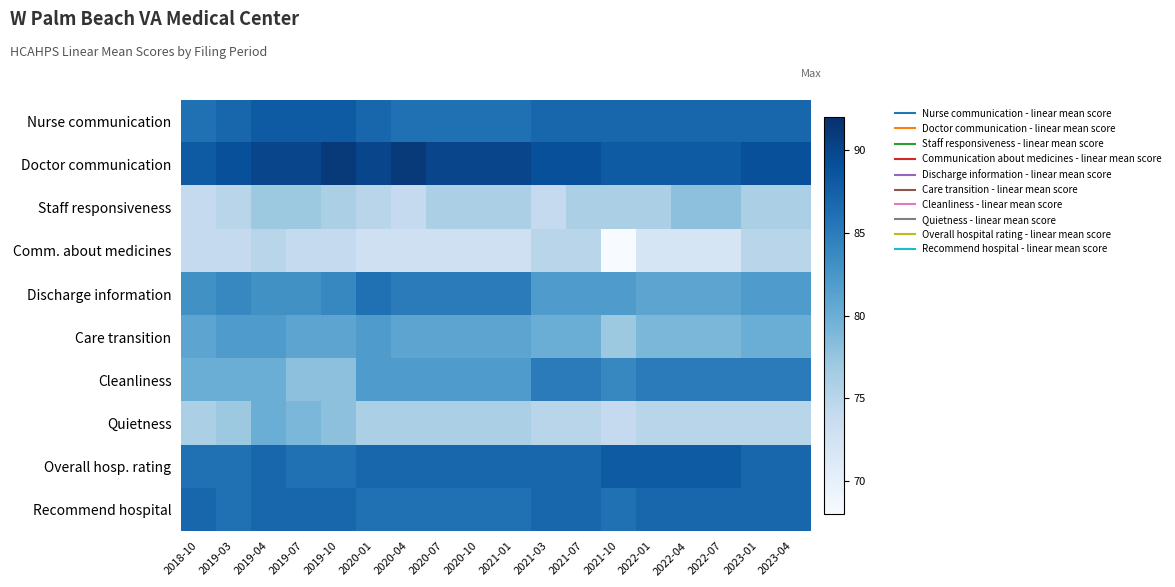

Reading right to left, list all the values displayed in this chart.

Nurse communication: 2023-04=87	2023-01=87	2022-07=87	2022-04=87	2022-01=87	2021-10=87	2021-07=87	2021-03=87	2021-01=86	2020-10=86	2020-07=86	2020-04=86	2020-01=87	2019-10=88	2019-07=88	2019-04=88	2019-03=87	2018-10=86
Doctor communication: 2023-04=89	2023-01=89	2022-07=88	2022-04=88	2022-01=88	2021-10=88	2021-07=89	2021-03=89	2021-01=90	2020-10=90	2020-07=90	2020-04=91	2020-01=90	2019-10=91	2019-07=90	2019-04=90	2019-03=89	2018-10=88
Staff responsiveness: 2023-04=76	2023-01=76	2022-07=78	2022-04=78	2022-01=76	2021-10=76	2021-07=76	2021-03=74	2021-01=76	2020-10=76	2020-07=76	2020-04=74	2020-01=75	2019-10=76	2019-07=77	2019-04=77	2019-03=75	2018-10=74
Comm. about medicines: 2023-04=75	2023-01=75	2022-07=72	2022-04=72	2022-01=72	2021-10=68	2021-07=75	2021-03=75	2021-01=73	2020-10=73	2020-07=73	2020-04=73	2020-01=73	2019-10=74	2019-07=74	2019-04=75	2019-03=74	2018-10=74
Discharge information: 2023-04=82	2023-01=82	2022-07=81	2022-04=81	2022-01=81	2021-10=82	2021-07=82	2021-03=82	2021-01=85	2020-10=85	2020-07=85	2020-04=85	2020-01=86	2019-10=84	2019-07=83	2019-04=83	2019-03=84	2018-10=83
Care transition: 2023-04=80	2023-01=80	2022-07=79	2022-04=79	2022-01=79	2021-10=77	2021-07=80	2021-03=80	2021-01=81	2020-10=81	2020-07=81	2020-04=81	2020-01=82	2019-10=81	2019-07=81	2019-04=82	2019-03=82	2018-10=81
Cleanliness: 2023-04=85	2023-01=85	2022-07=85	2022-04=85	2022-01=85	2021-10=84	2021-07=85	2021-03=85	2021-01=82	2020-10=82	2020-07=82	2020-04=82	2020-01=82	2019-10=78	2019-07=78	2019-04=80	2019-03=80	2018-10=80
Quietness: 2023-04=75	2023-01=75	2022-07=75	2022-04=75	2022-01=75	2021-10=74	2021-07=75	2021-03=75	2021-01=76	2020-10=76	2020-07=76	2020-04=76	2020-01=76	2019-10=78	2019-07=79	2019-04=80	2019-03=77	2018-10=76
Overall hosp. rating: 2023-04=87	2023-01=87	2022-07=88	2022-04=88	2022-01=88	2021-10=88	2021-07=87	2021-03=87	2021-01=87	2020-10=87	2020-07=87	2020-04=87	2020-01=87	2019-10=86	2019-07=86	2019-04=87	2019-03=86	2018-10=86
Recommend hospital: 2023-04=87	2023-01=87	2022-07=87	2022-04=87	2022-01=87	2021-10=86	2021-07=87	2021-03=87	2021-01=86	2020-10=86	2020-07=86	2020-04=86	2020-01=86	2019-10=87	2019-07=87	2019-04=87	2019-03=86	2018-10=87